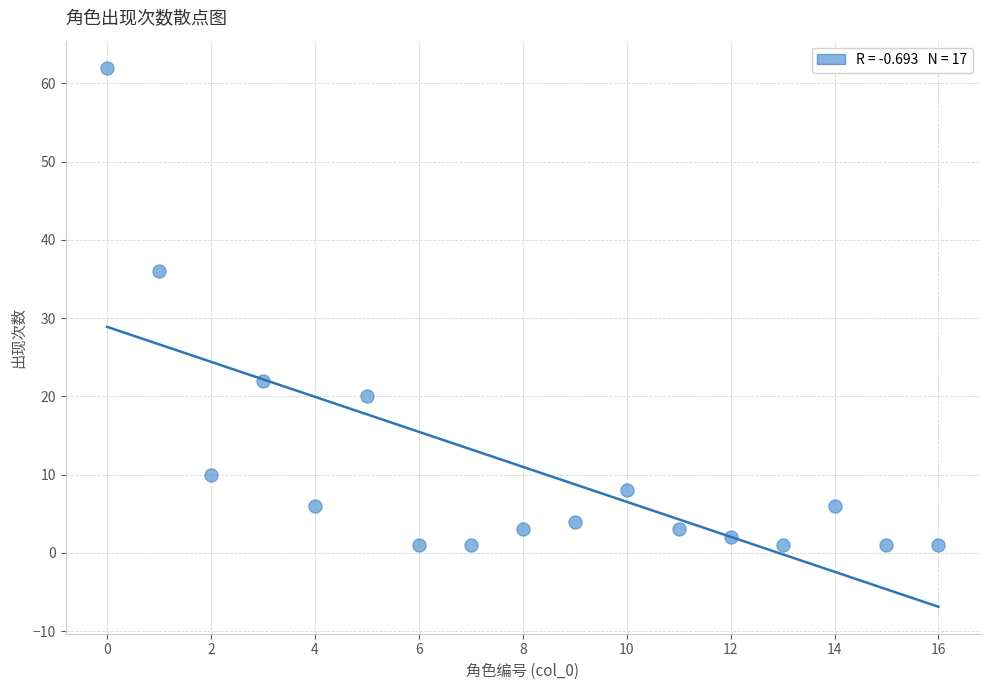

What is the range of Y values (max minus min)?

61